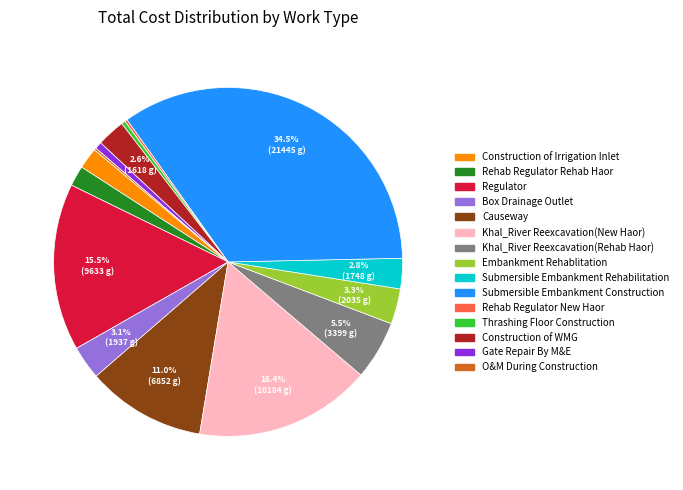

Is there a majority slice in this chart?

No